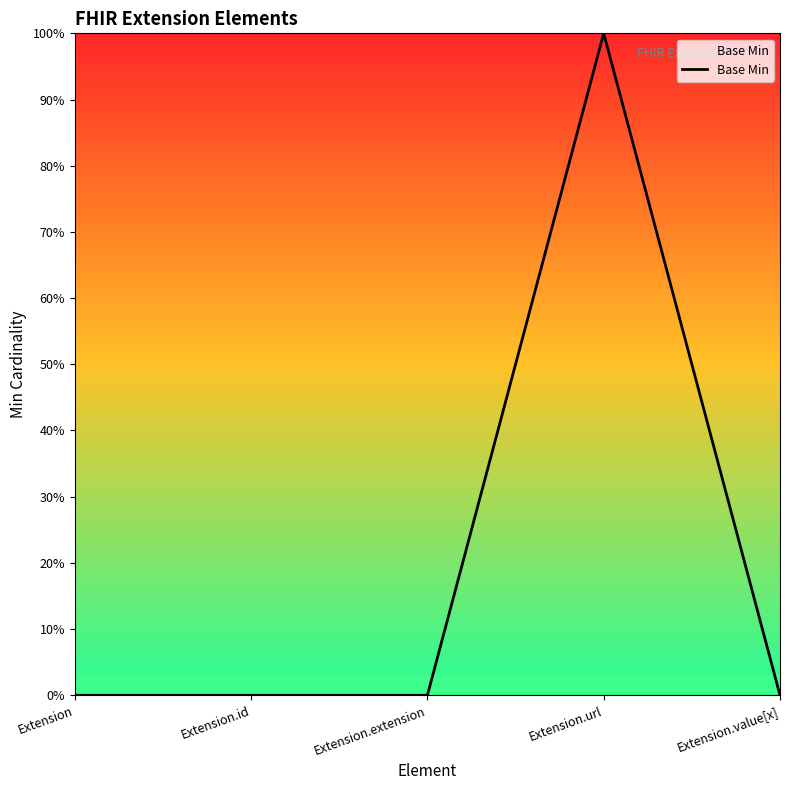

Which label corresponds to the largest value in the chart?

Extension.url